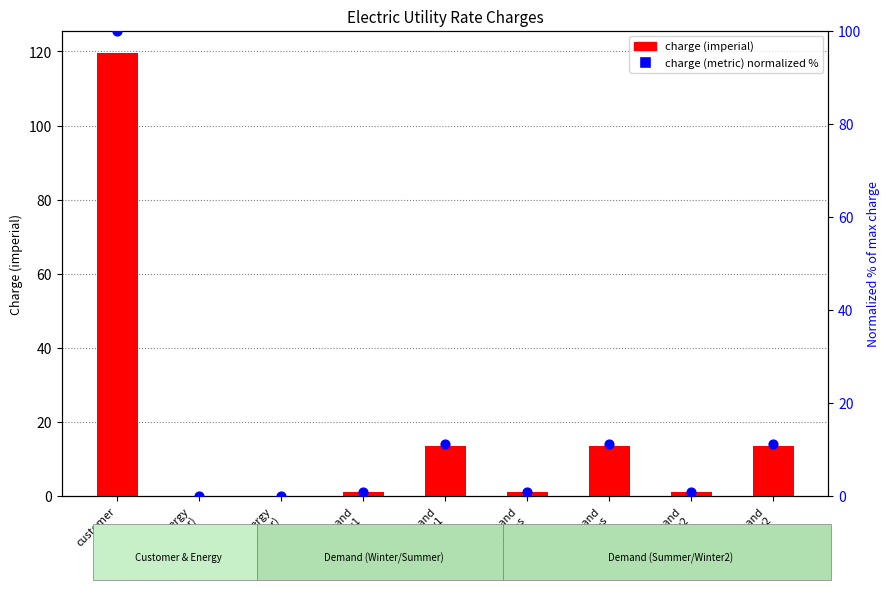

At how many categories does at least one series exceed 27?

1